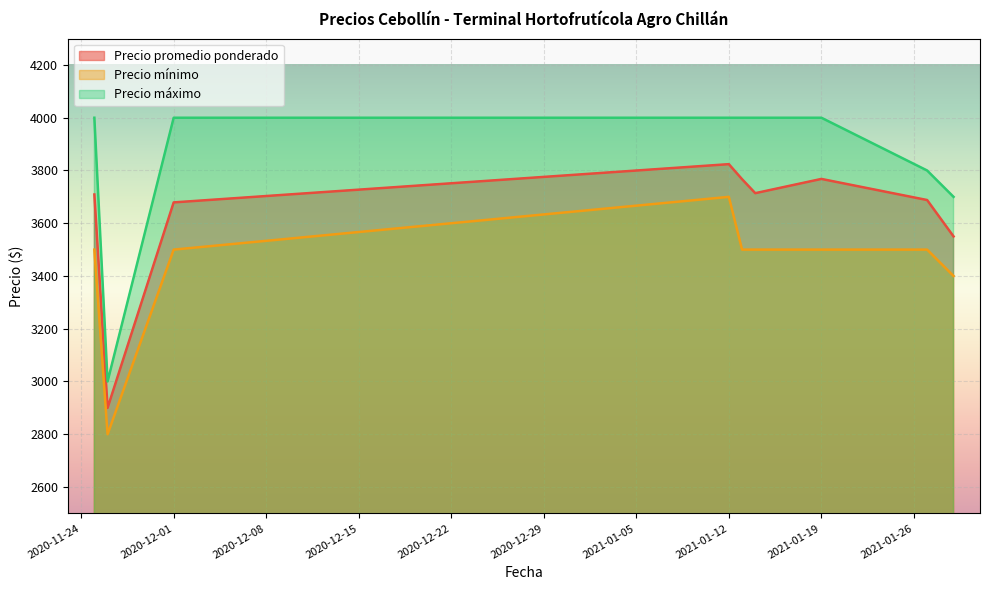

How many lines are shown in the chart?

3